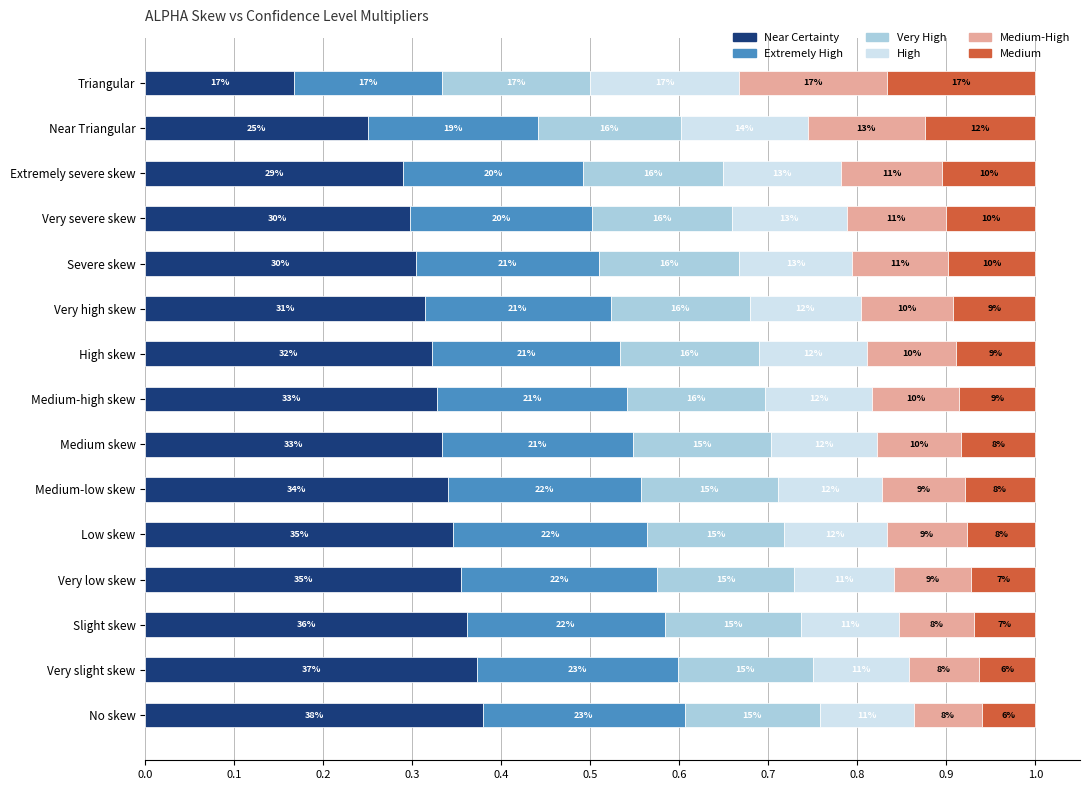

What are all the series names shown in the legend?

Near Certainty, Extremely High, Very High, High, Medium-High, Medium